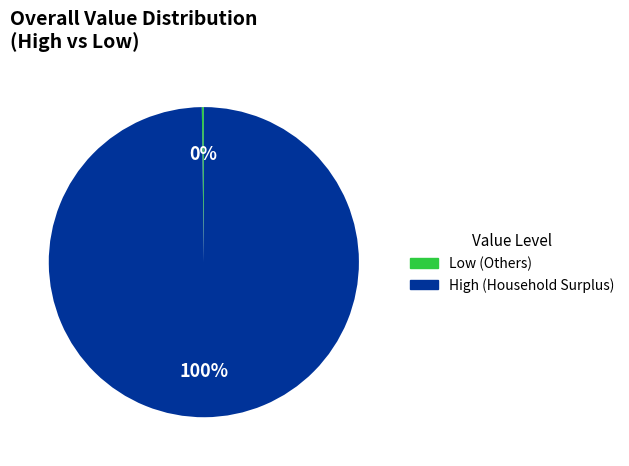

To the nearest percent, what is the difference between the largest and smallest slice percentages?

100%